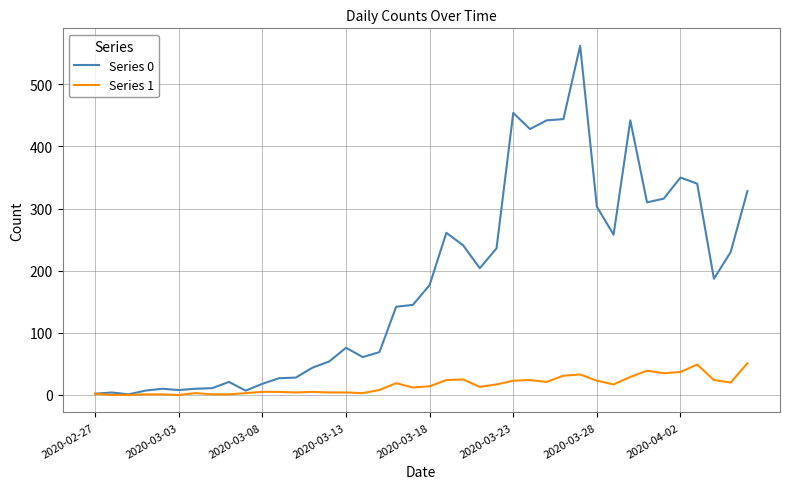

Which series has the largest total across all categories?

Series 0